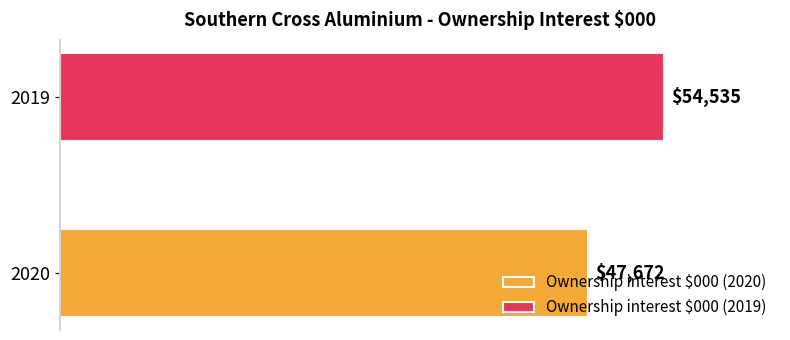

Which series has the largest range (max minus min)?

Ownership interest $000 (2020)